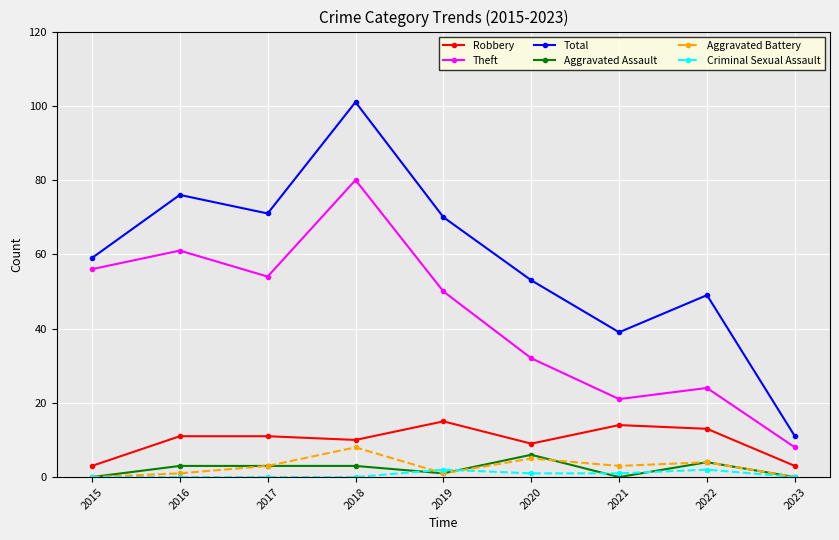

Reading left to right, extract all data points from this chart.

Robbery: 3	11	11	10	15	9	14	13	3
Theft: 56	61	54	80	50	32	21	24	8
Total: 59	76	71	101	70	53	39	49	11
Aggravated Assault: 0	3	3	3	1	6	0	4	0
Aggravated Battery: 0	1	3	8	1	5	3	4	0
Criminal Sexual Assault: 0	0	0	0	2	1	1	2	0